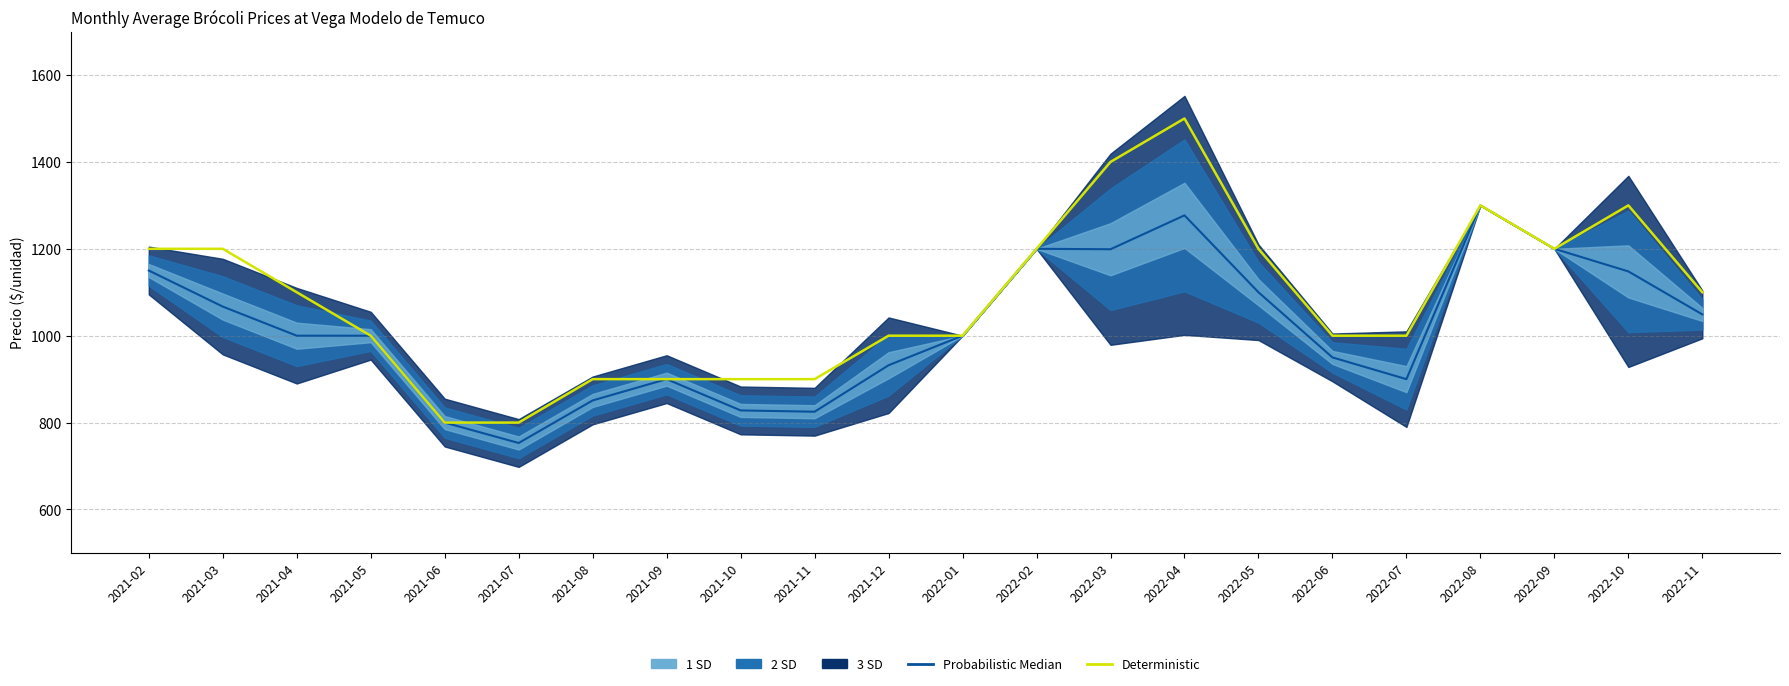

Count the number of categories in the chart.

22